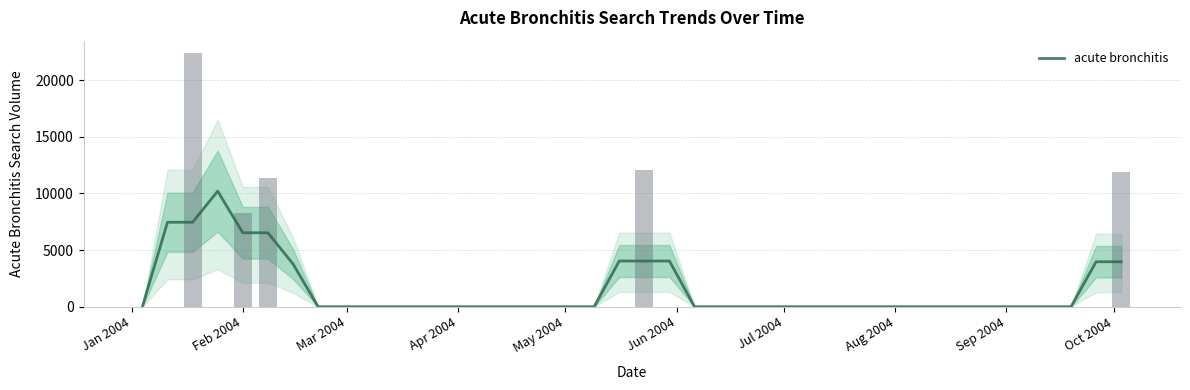

What is the difference between the second highest and minimum values?

7459.2